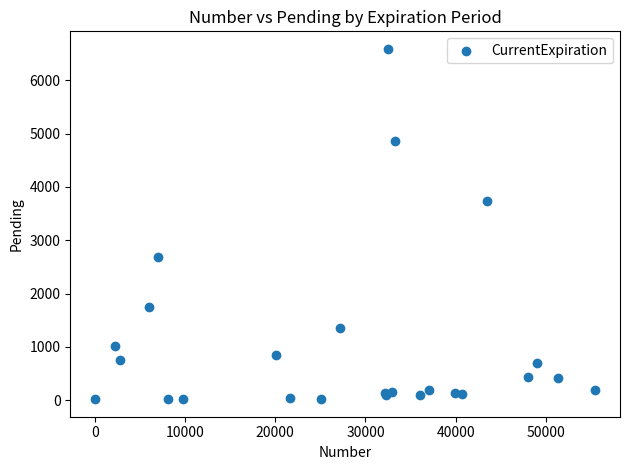

What Y value in the scatter plot is closest to 3305?

3740